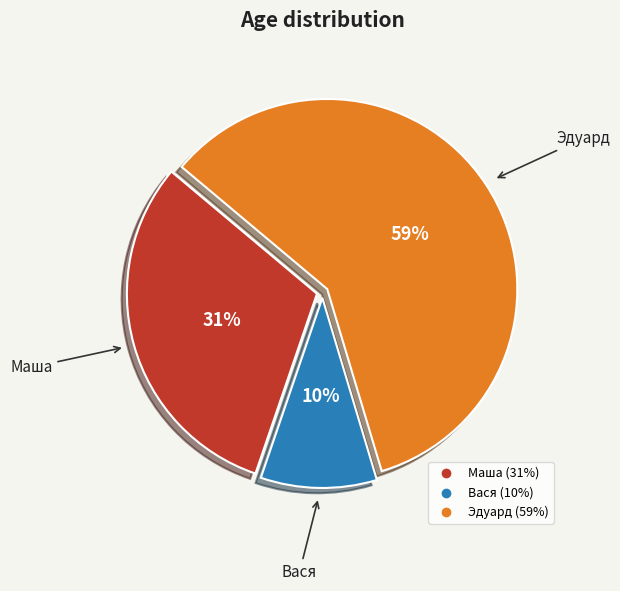

Count the number of slices in the pie.

3